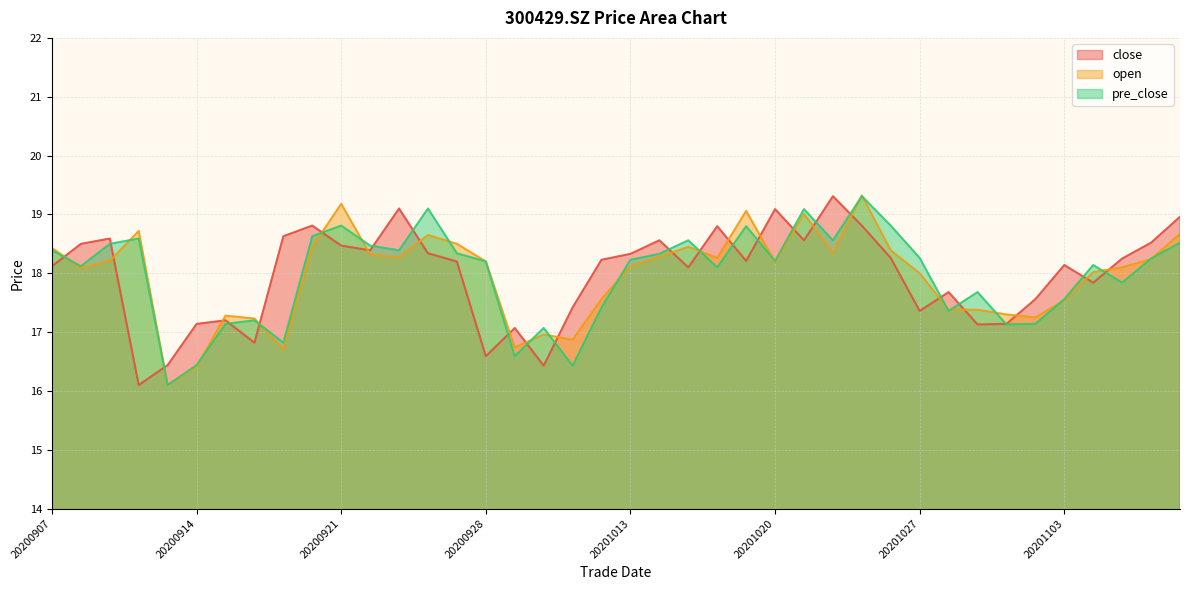

Reading left to right, what are all the values shown in this chart?

close: 20200907=18.1	20200908=18.5	20200909=18.6	20200910=16.1	20200911=16.4	20200914=17.1	20200915=17.2	20200916=16.8	20200917=18.6	20200918=18.8	20200921=18.5	20200922=18.4	20200923=19.1	20200924=18.3	20200925=18.2	20200928=16.6	20200929=17.1	20200930=16.4	20201009=17.4	20201012=18.2	20201013=18.3	20201014=18.6	20201015=18.1	20201016=18.8	20201019=18.2	20201020=19.1	20201021=18.6	20201022=19.3	20201023=18.8	20201026=18.3	20201027=17.4	20201028=17.7	20201029=17.1	20201030=17.1	20201102=17.6	20201103=18.1	20201104=17.8	20201105=18.2	20201106=18.5	20201109=19.0
open: 20200907=18.4	20200908=18.1	20200909=18.2	20200910=18.7	20200911=16.1	20200914=16.4	20200915=17.3	20200916=17.2	20200917=16.7	20200918=18.4	20200921=19.2	20200922=18.3	20200923=18.3	20200924=18.6	20200925=18.5	20200928=18.2	20200929=16.7	20200930=17.0	20201009=16.9	20201012=17.6	20201013=18.1	20201014=18.3	20201015=18.4	20201016=18.3	20201019=19.1	20201020=18.2	20201021=19.0	20201022=18.4	20201023=19.3	20201026=18.4	20201027=18.0	20201028=17.4	20201029=17.4	20201030=17.3	20201102=17.2	20201103=17.5	20201104=18.0	20201105=18.1	20201106=18.2	20201109=18.7
pre_close: 20200907=18.4	20200908=18.1	20200909=18.5	20200910=18.6	20200911=16.1	20200914=16.4	20200915=17.1	20200916=17.2	20200917=16.8	20200918=18.6	20200921=18.8	20200922=18.5	20200923=18.4	20200924=19.1	20200925=18.3	20200928=18.2	20200929=16.6	20200930=17.1	20201009=16.4	20201012=17.4	20201013=18.2	20201014=18.3	20201015=18.6	20201016=18.1	20201019=18.8	20201020=18.2	20201021=19.1	20201022=18.6	20201023=19.3	20201026=18.8	20201027=18.3	20201028=17.4	20201029=17.7	20201030=17.1	20201102=17.1	20201103=17.6	20201104=18.1	20201105=17.8	20201106=18.2	20201109=18.5